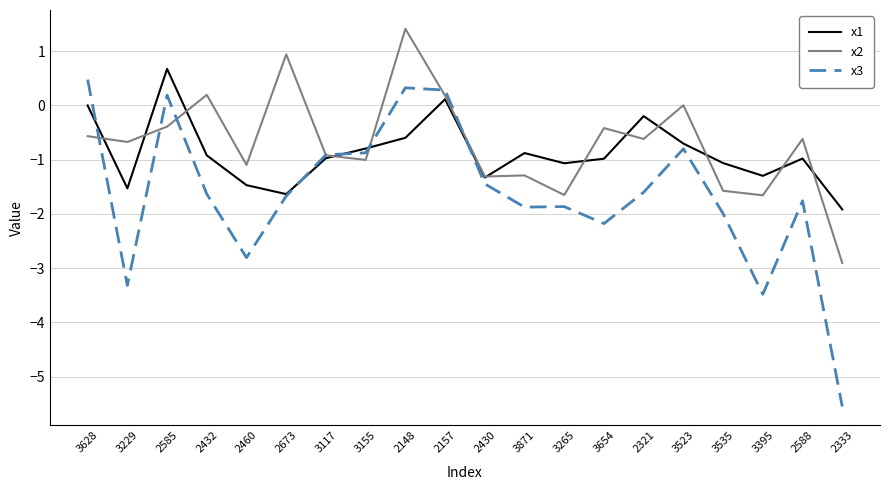

At which label does x2 reach its minimum?

2333